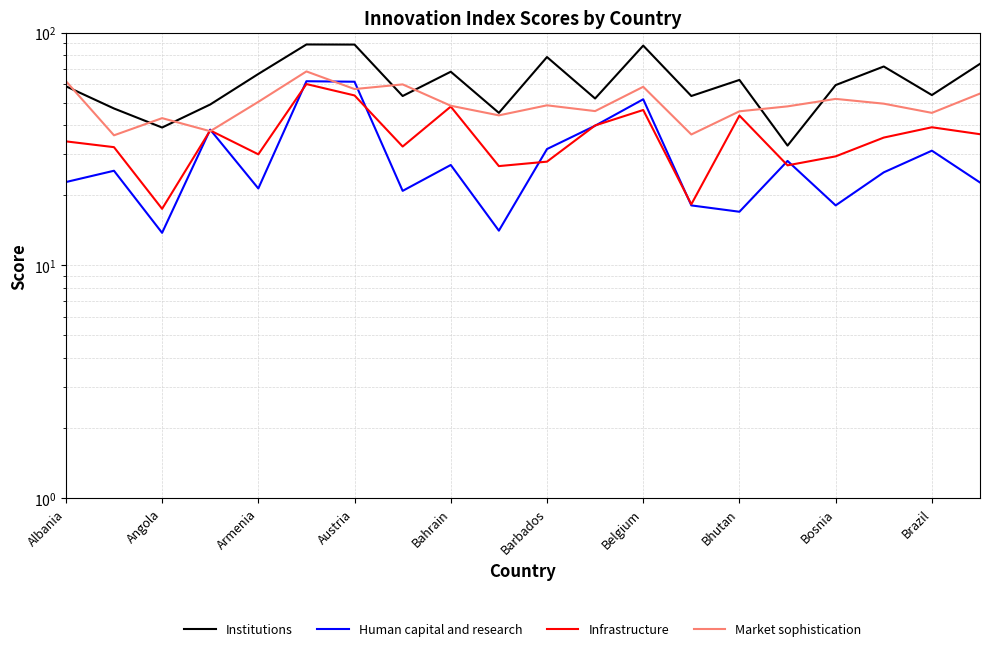

Is this an area chart (filled region under the line)?

No